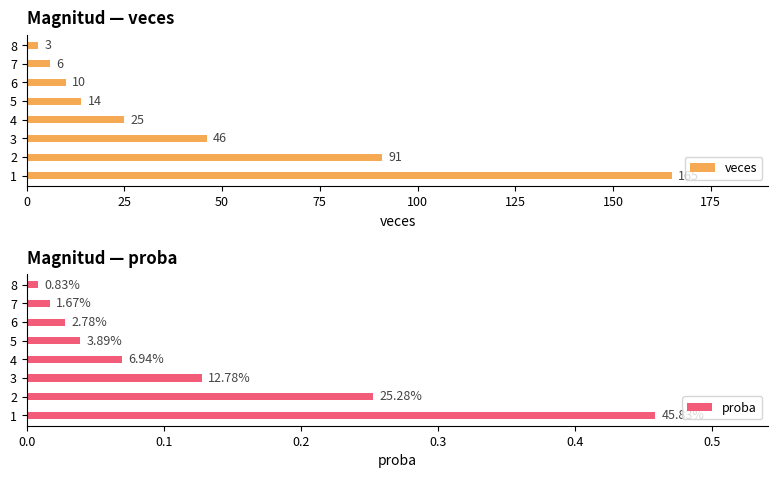

List the series in order of their overall mean, highest first.

veces, proba